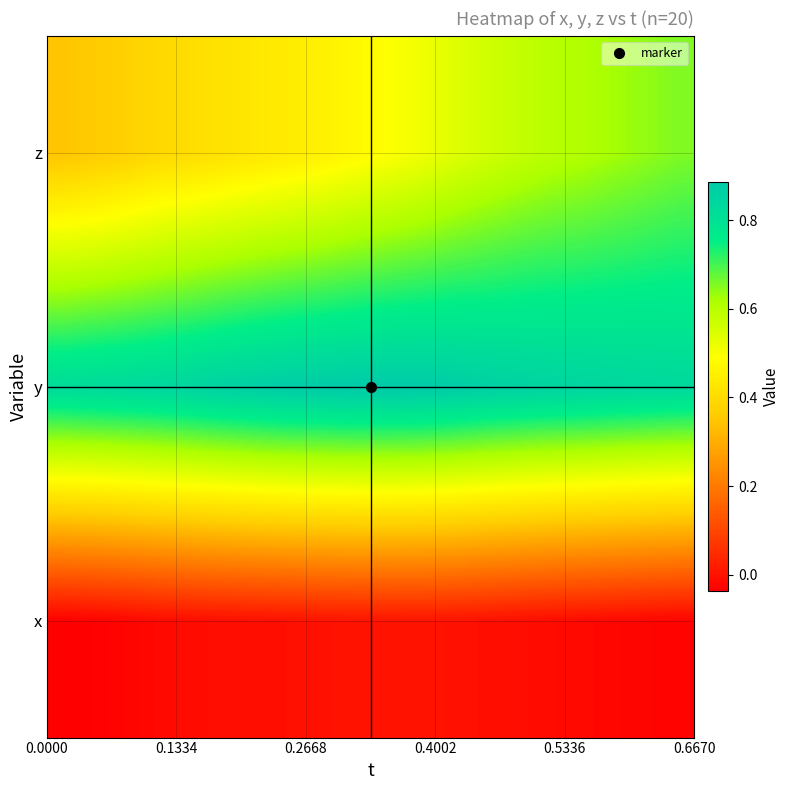

Reading right to left, what are all the values shown in this chart?

row_0: -0.0	-0.0	-0.0	-0.0	-0.0	-0.0	-0.0	-0.0	0.0	0.0	0.0	-0.0	-0.0	-0.0	-0.0	-0.0	-0.0	-0.0	-0.0	-0.0
row_1: 0.8	0.8	0.8	0.8	0.9	0.9	0.9	0.9	0.9	0.9	0.9	0.9	0.9	0.9	0.9	0.9	0.8	0.8	0.8	0.8
row_2: 0.7	0.6	0.6	0.6	0.6	0.6	0.6	0.5	0.5	0.5	0.5	0.5	0.4	0.4	0.4	0.4	0.4	0.4	0.4	0.3